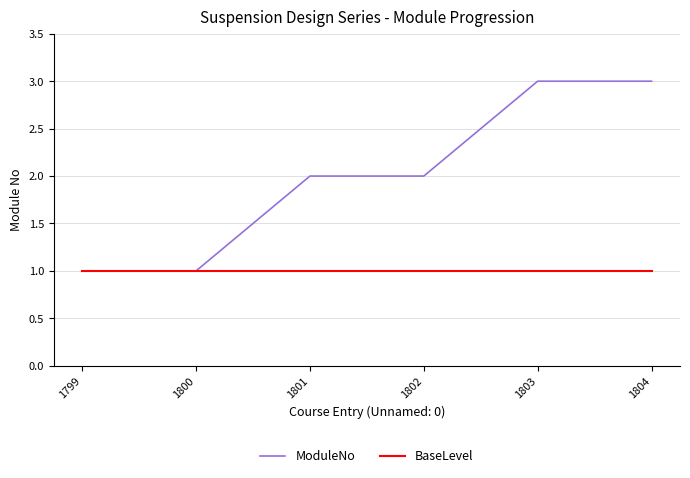

What is the highest value of the ModuleNo series?

3